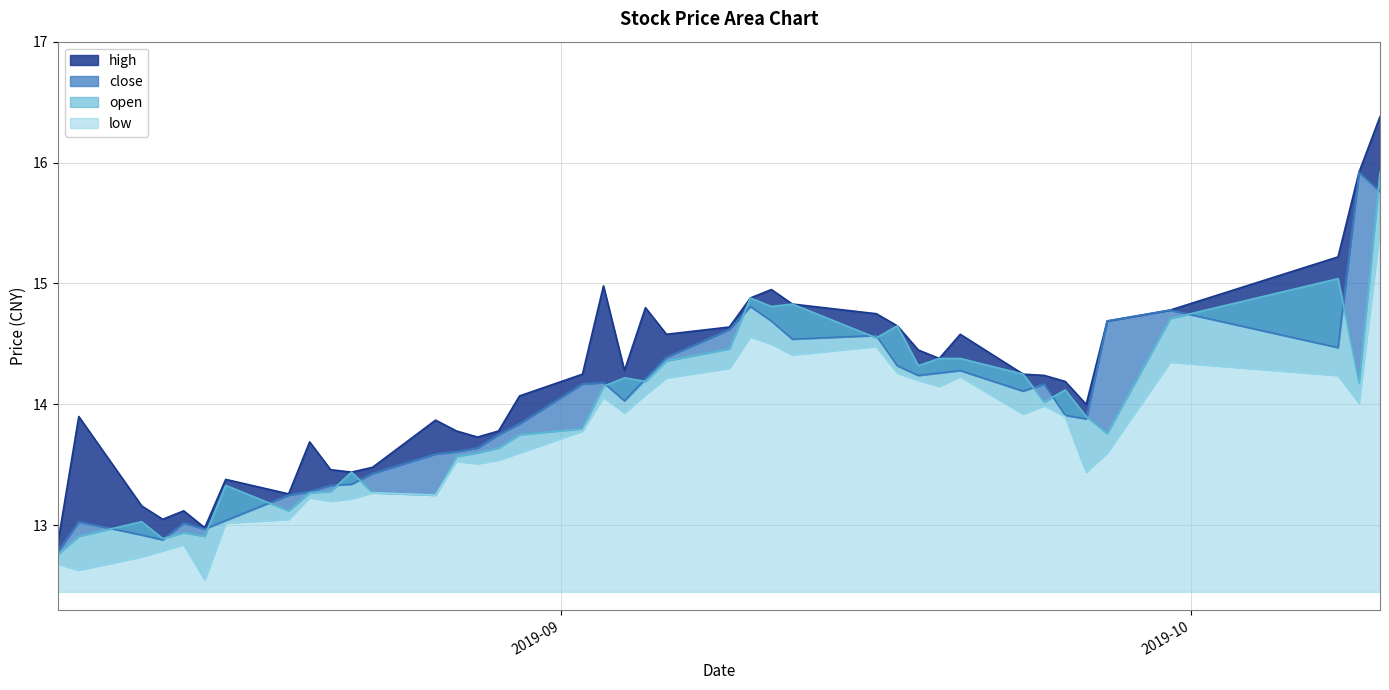

What is the difference between the highest and lowest values at 2019-08-19?

0.2